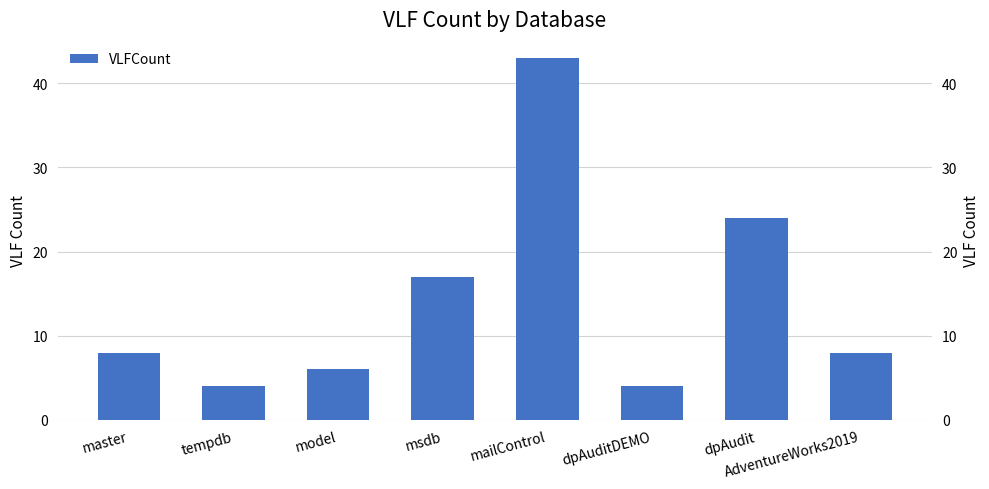

Count the number of categories in the chart.

8